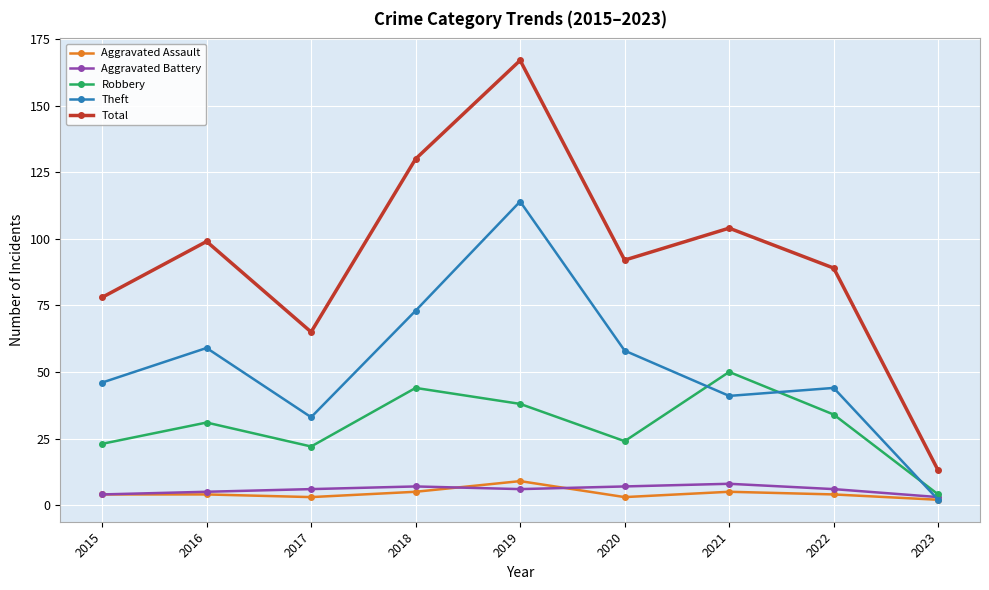

What is the difference between the highest and lowest values at 2015?

74